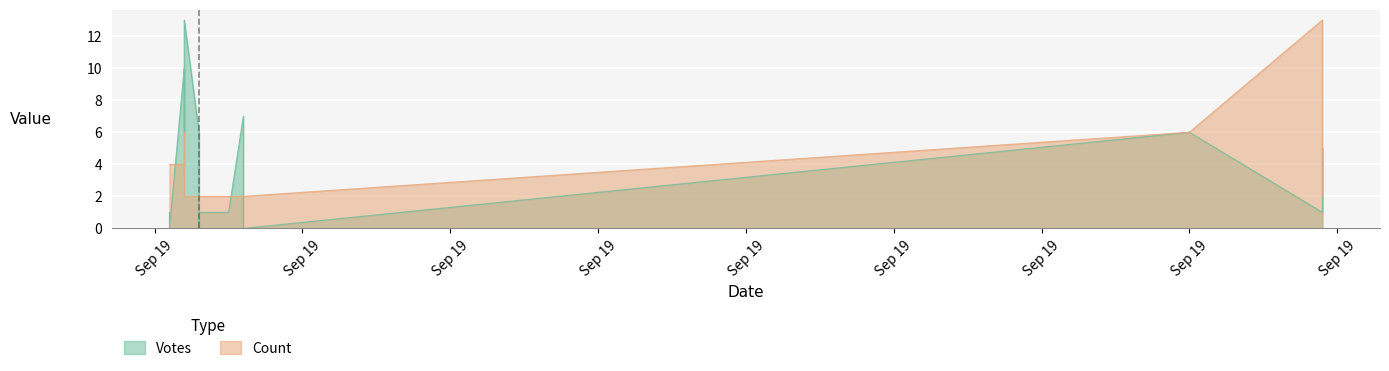

True or false: Votes and Count cross at least once.

True